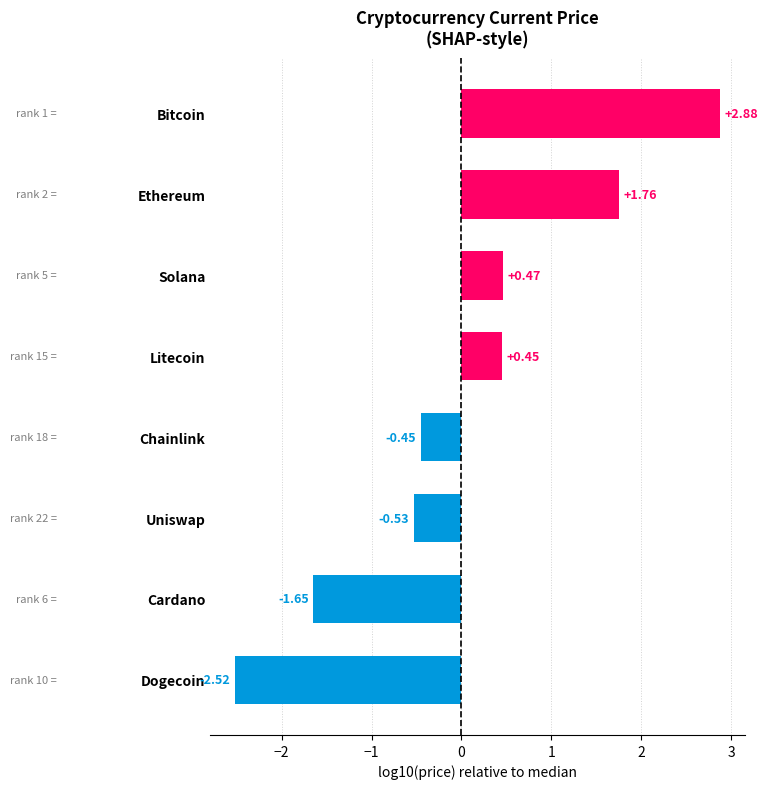

Where is the data nearest to the value 0?

Chainlink